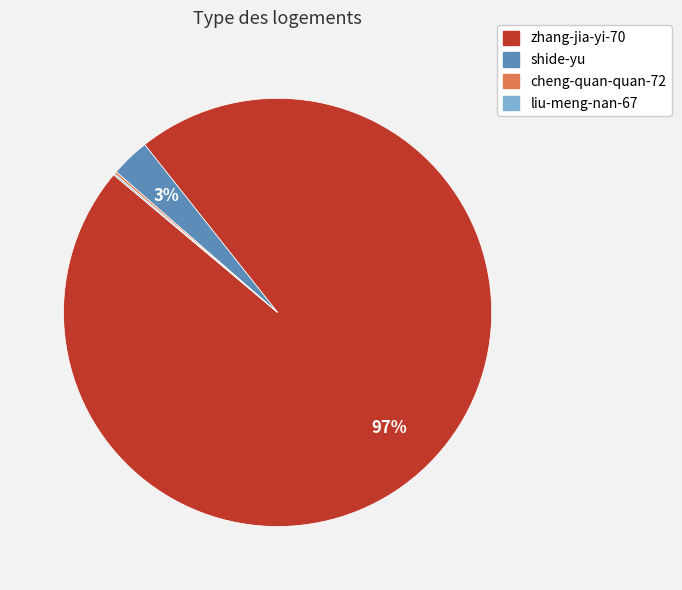

What is the largest slice in the pie chart?

zhang-jia-yi-70